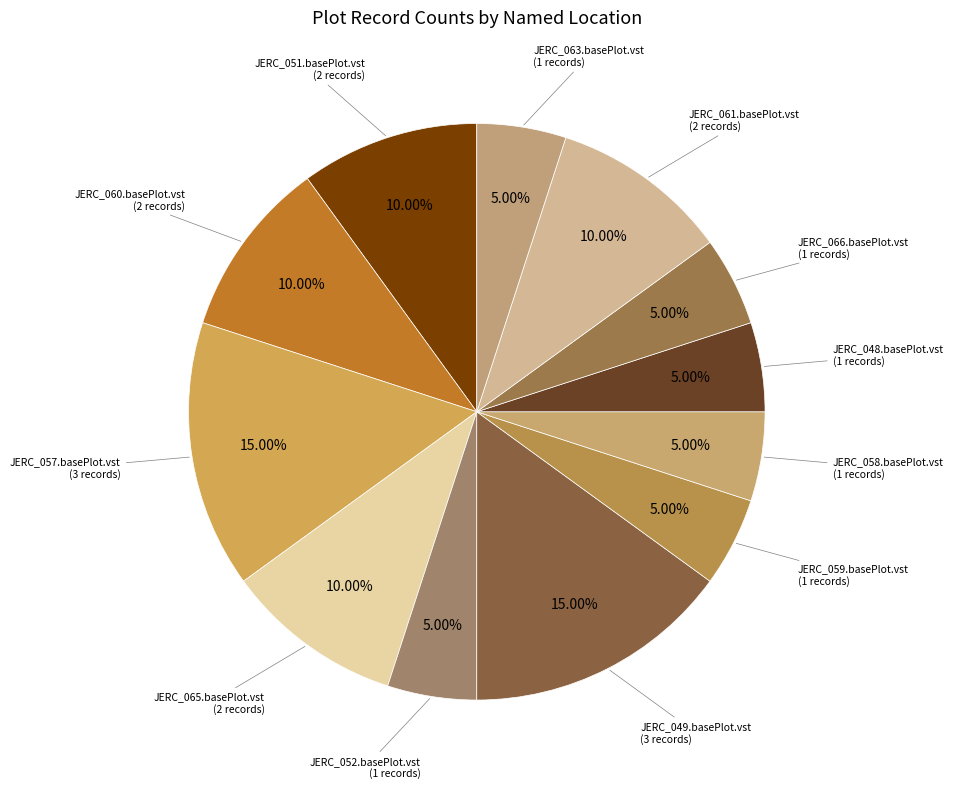

Count the number of slices in the pie.

12